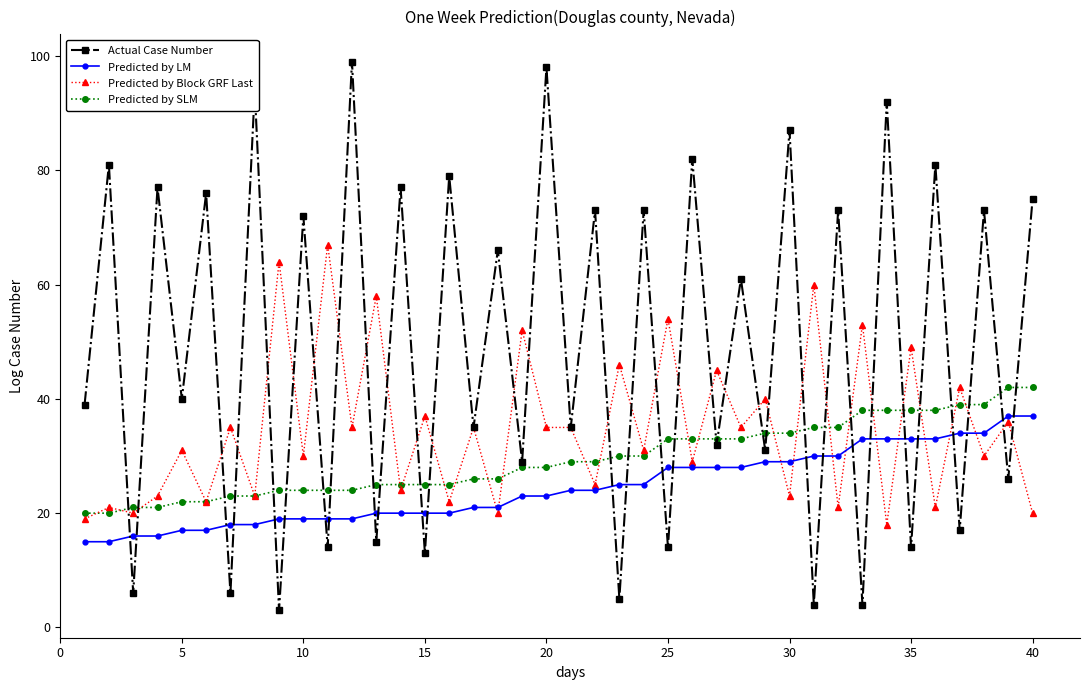

Reading left to right, what are all the values shown in this chart?

Actual Case Number: 39	81	6	77	40	76	6	94	3	72	14	99	15	77	13	79	35	66	29	98	35	73	5	73	14	82	32	61	31	87	4	73	4	92	14	81	17	73	26	75
Predicted by LM: 15	15	16	16	17	17	18	18	19	19	19	19	20	20	20	20	21	21	23	23	24	24	25	25	28	28	28	28	29	29	30	30	33	33	33	33	34	34	37	37
Predicted by Block GRF Last: 19	21	20	23	31	22	35	23	64	30	67	35	58	24	37	22	35	20	52	35	35	25	46	31	54	29	45	35	40	23	60	21	53	18	49	21	42	30	36	20
Predicted by SLM: 20	20	21	21	22	22	23	23	24	24	24	24	25	25	25	25	26	26	28	28	29	29	30	30	33	33	33	33	34	34	35	35	38	38	38	38	39	39	42	42